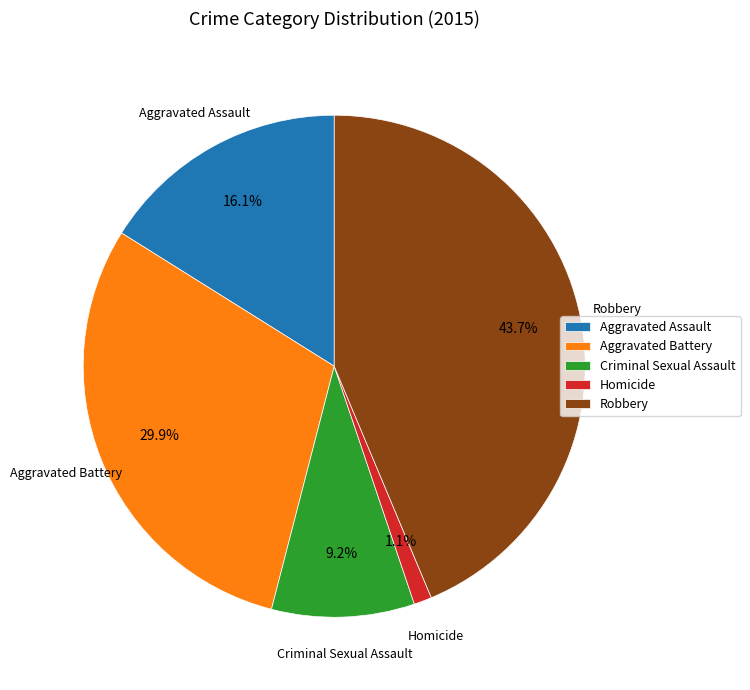

Count the number of slices in the pie.

5